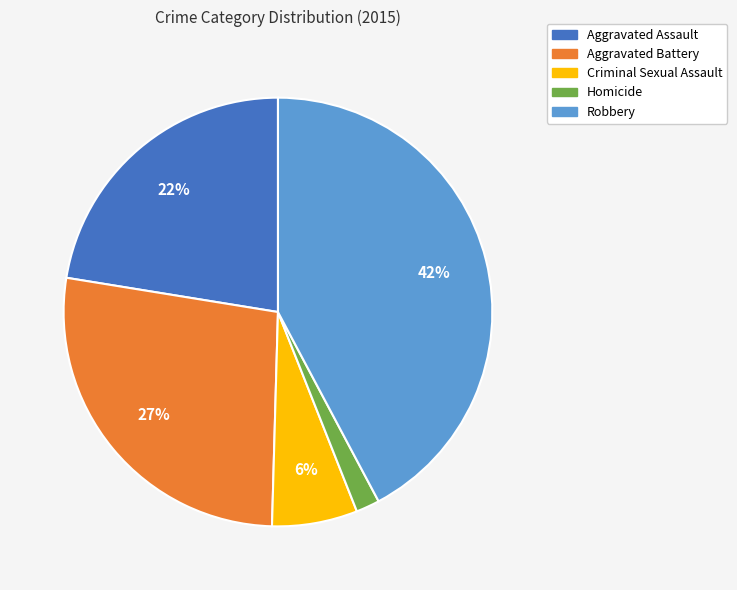

Which slice is the smallest?

Homicide